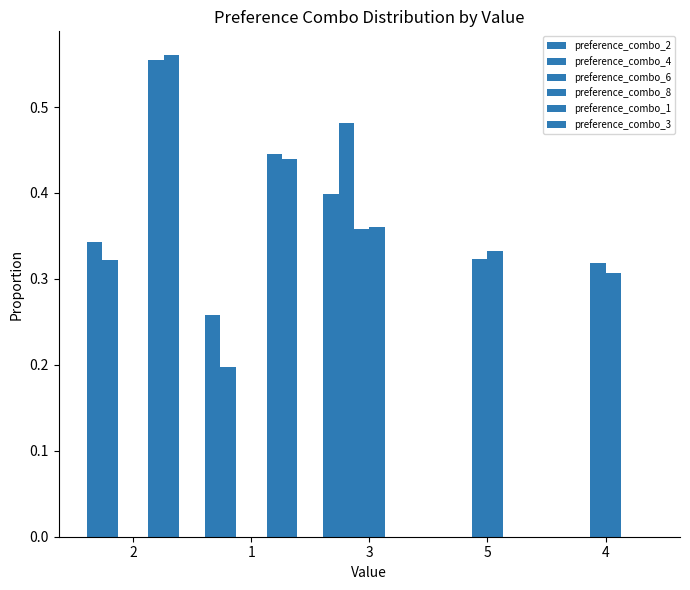

Which series changed the most between 3 and 5?

preference_combo_4